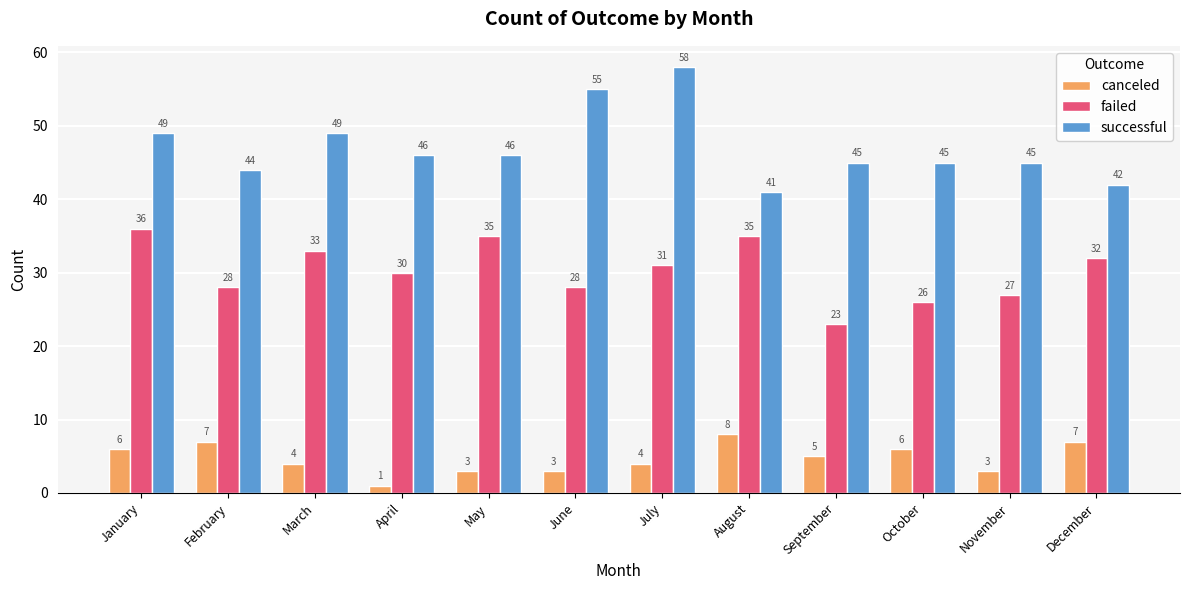

Reading left to right, extract all data points from this chart.

canceled: 6	7	4	1	3	3	4	8	5	6	3	7
failed: 36	28	33	30	35	28	31	35	23	26	27	32
successful: 49	44	49	46	46	55	58	41	45	45	45	42